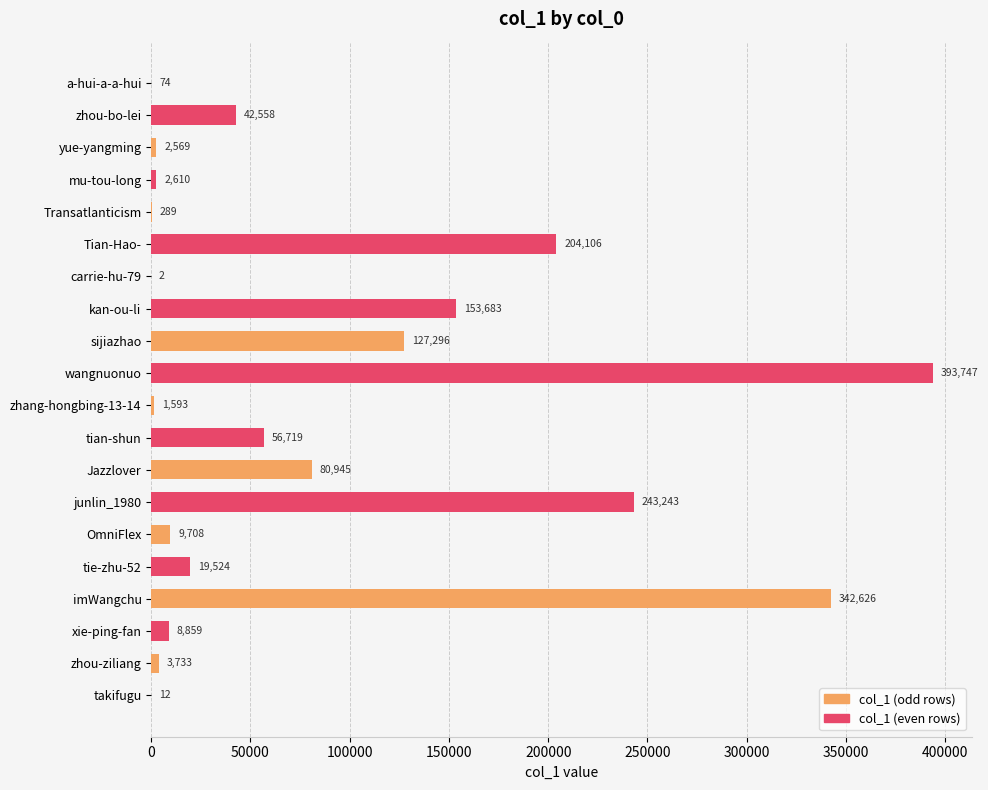

How many categories are shown in the chart?

10